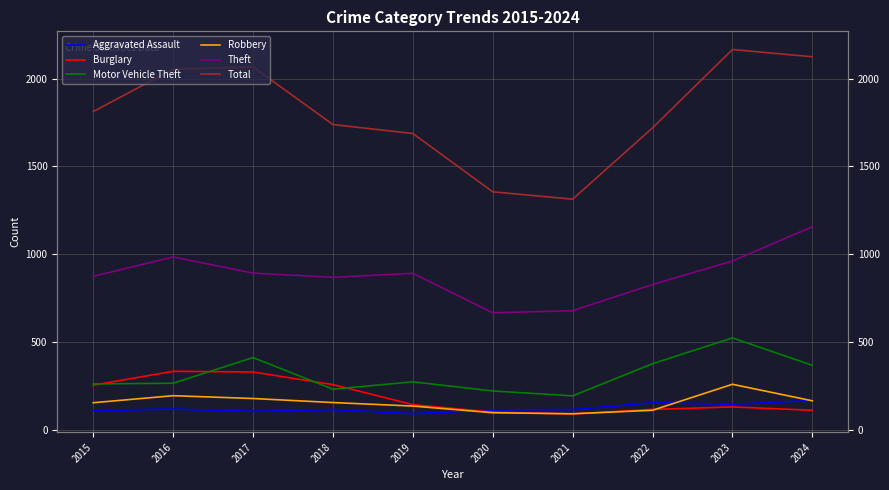

Where is Burglary nearest to the value 211?

2015